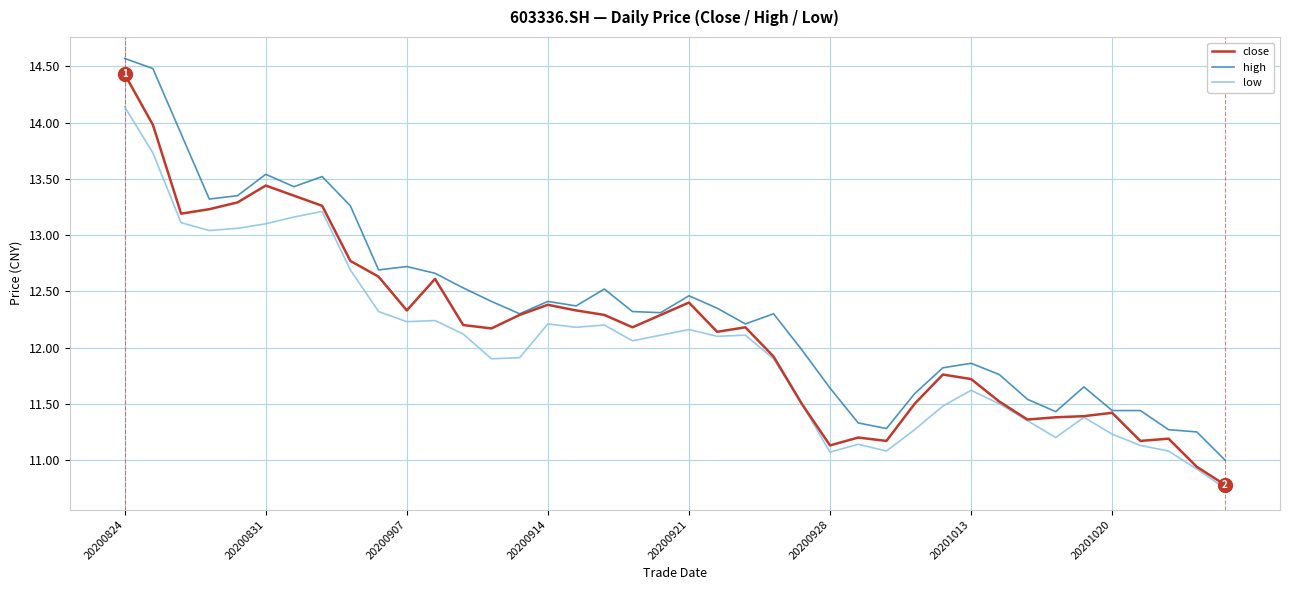

Which series has the widest spread of values?

close